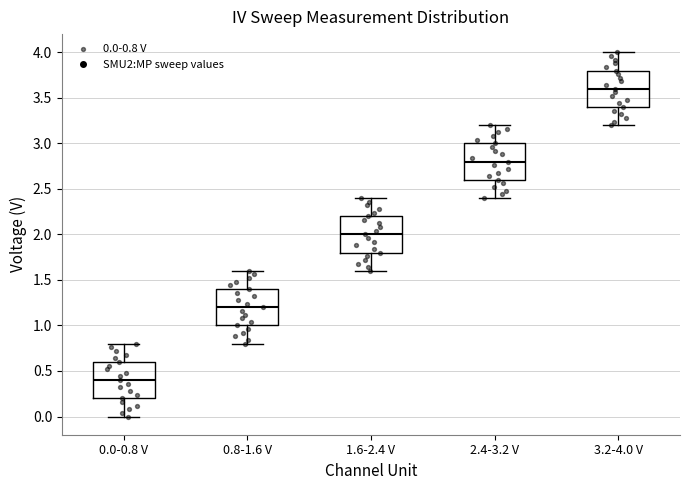

Reading left to right, read every box against the y-axis: the position of its median line, the range the box covers, and the ends of its whiskers. The values are not printed on the chart, so give them approximately, as read against the axis.

0.0-0.8 V: median 0.4, box 0.2 to 0.6, whiskers 0.0 to 0.8
0.8-1.6 V: median 1.2, box 1.0 to 1.4, whiskers 0.8 to 1.6
1.6-2.4 V: median 2.0, box 1.8 to 2.2, whiskers 1.6 to 2.4
2.4-3.2 V: median 2.8, box 2.6 to 3.0, whiskers 2.4 to 3.2
3.2-4.0 V: median 3.6, box 3.4 to 3.8, whiskers 3.2 to 4.0